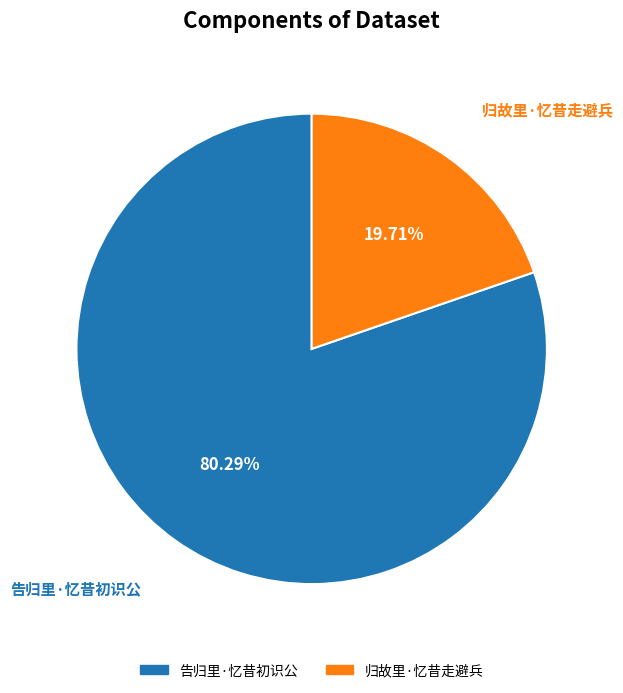

Does 归故里·忆昔走避兵 account for over 50% of the chart?

No